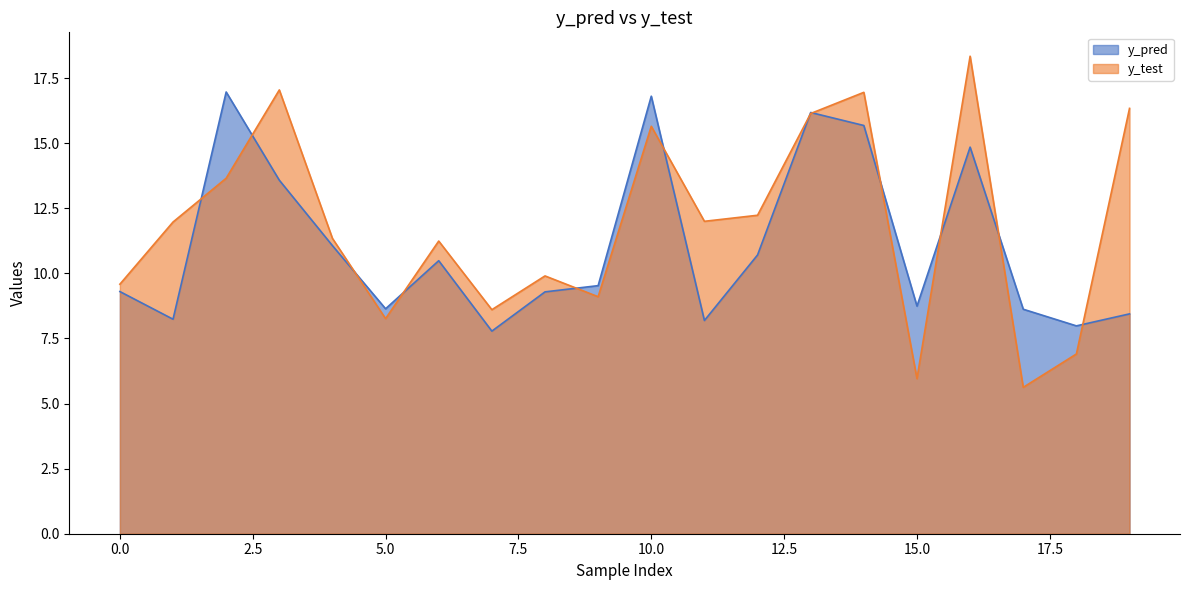

Is it true that y_test equals 9.9 at 8?

True